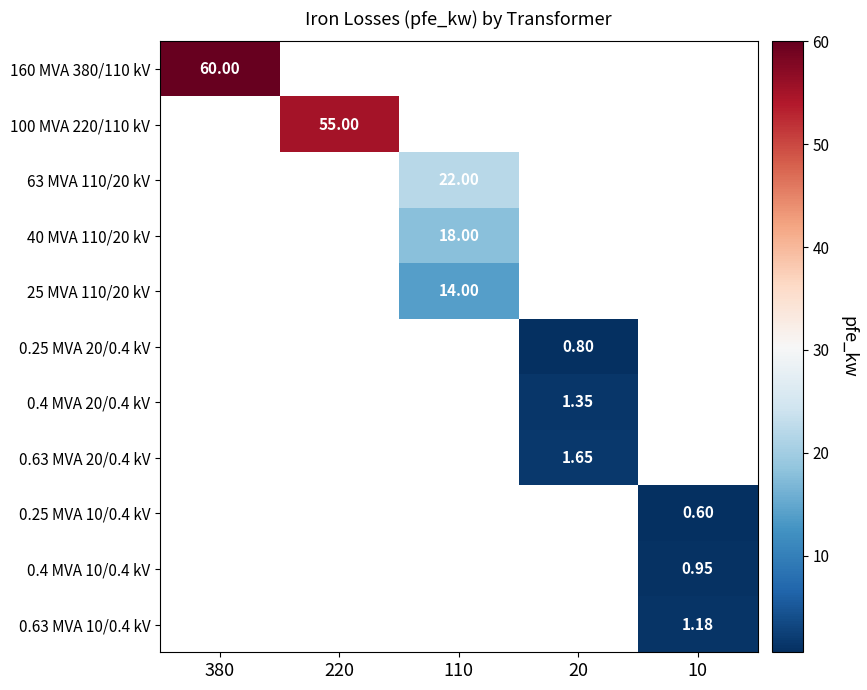

Between 110 and 380, which is larger?

380